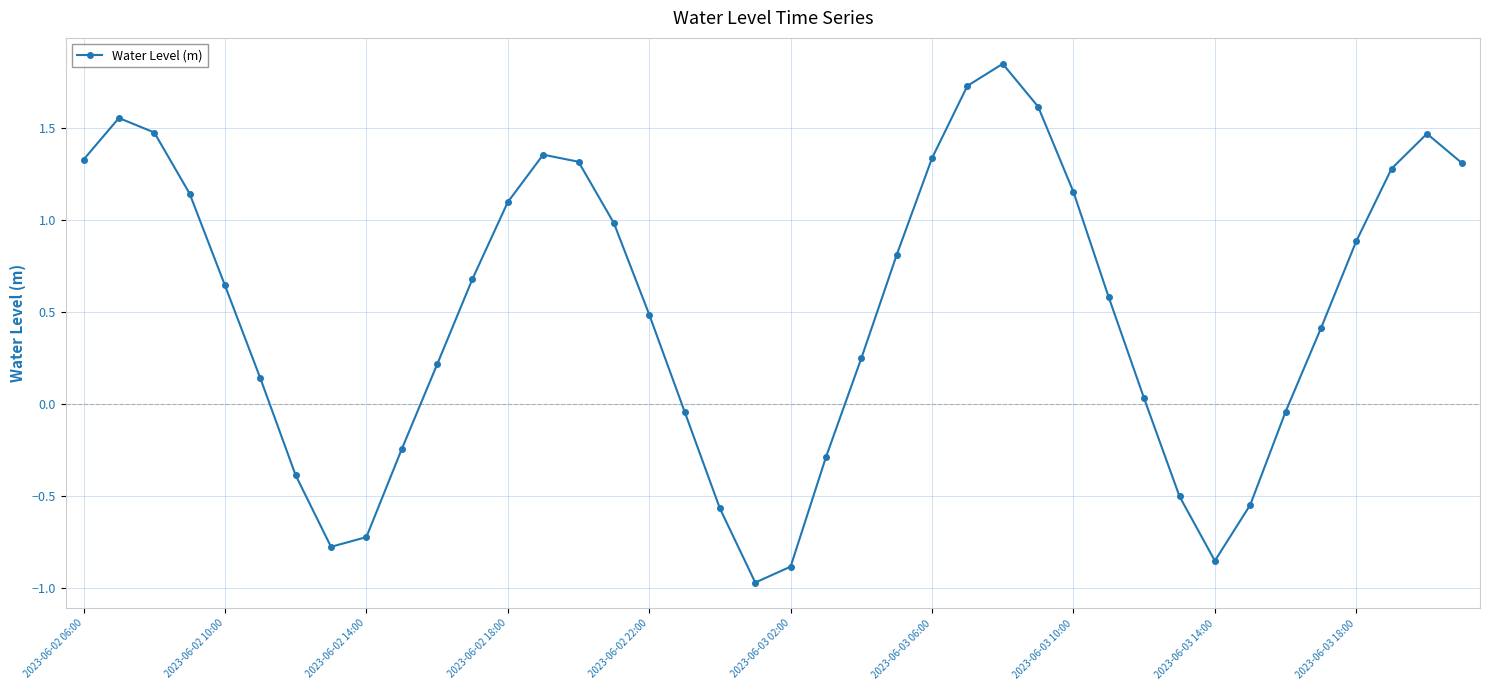

How many interior local peaks (higher than both neighbors) does the data have?

4